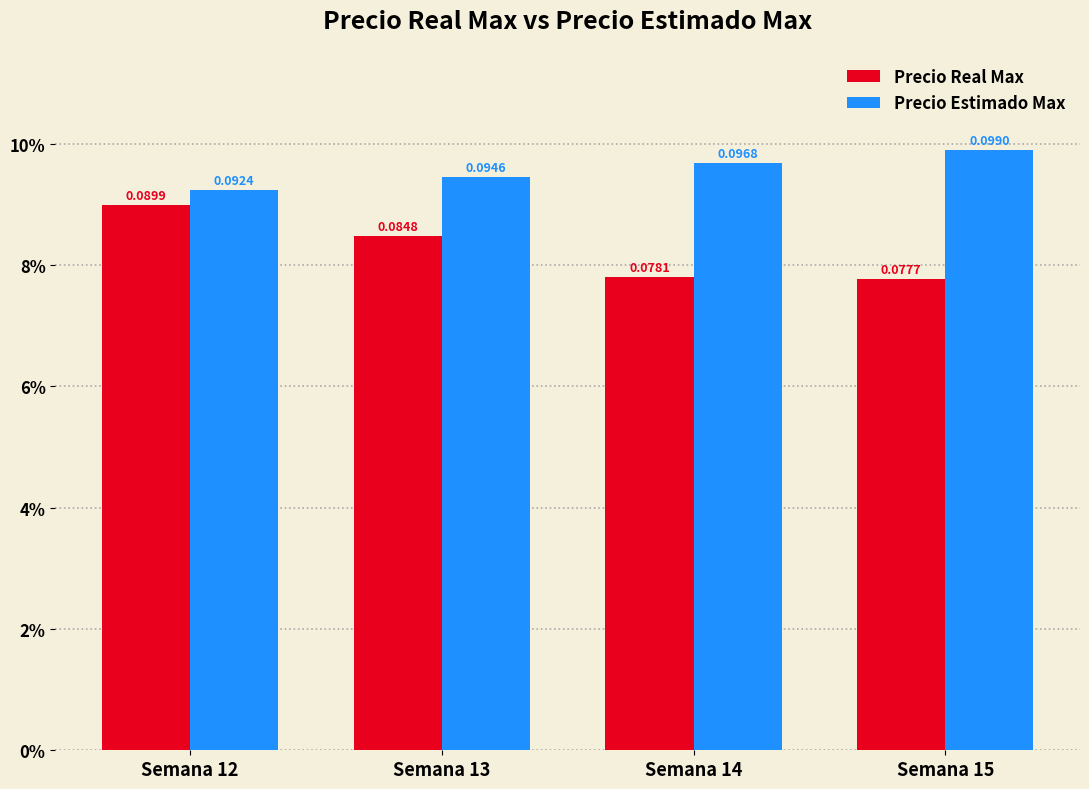

Which category has the lowest value in the Precio Real Max series?

Semana 15